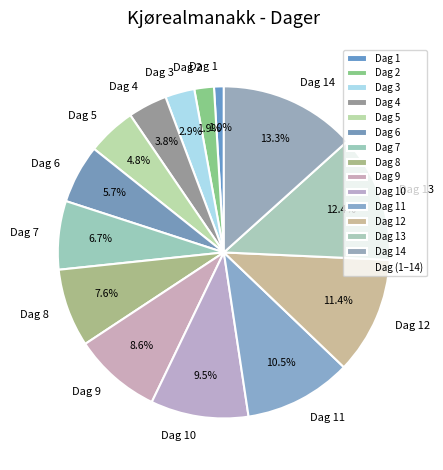

Which slice is the largest?

Dag 14